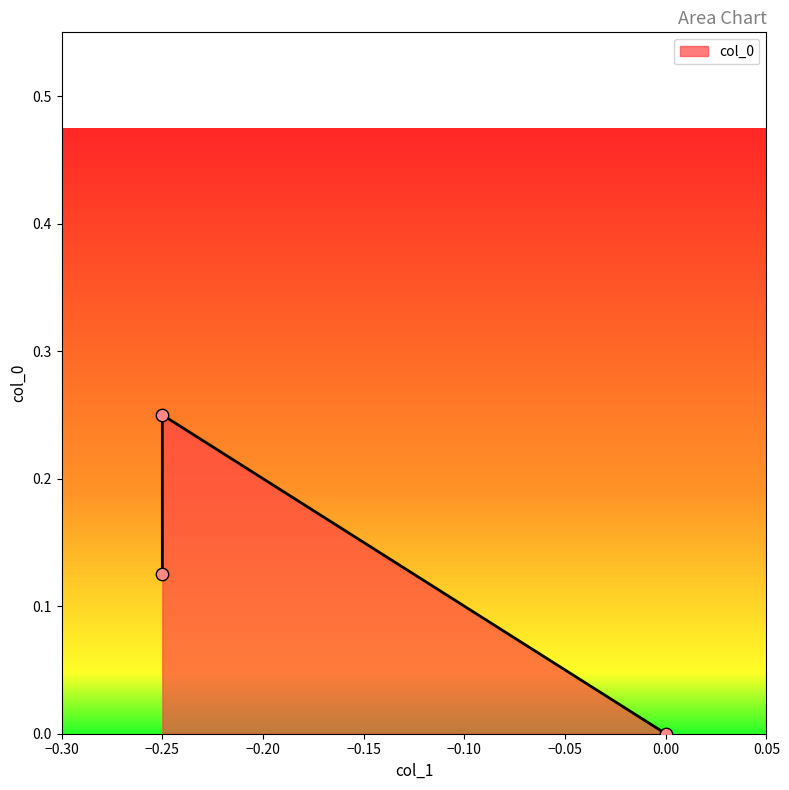

What is the change in value from -0.25 to 0.0?

-0.2